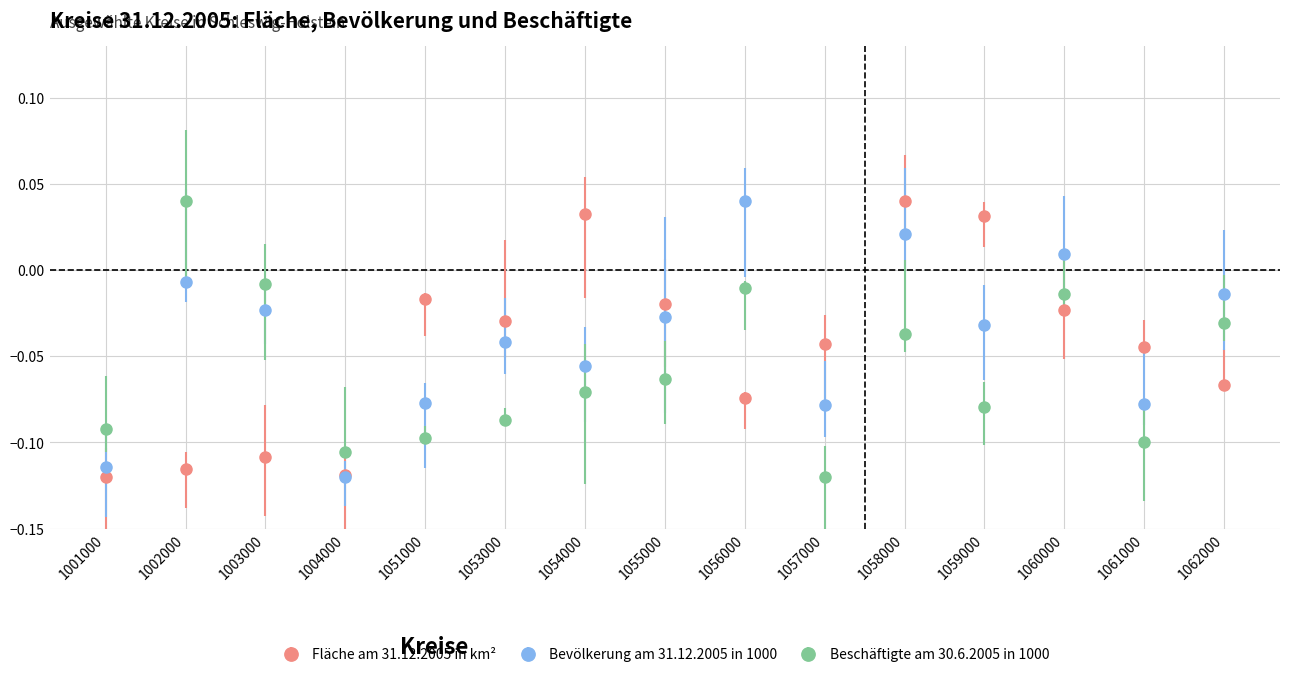

Rank the series by their average value, from lowest to highest.

Beschäftigte am 30.6.2005 in 1000, Fläche am 31.12.2005 in km², Bevölkerung am 31.12.2005 in 1000